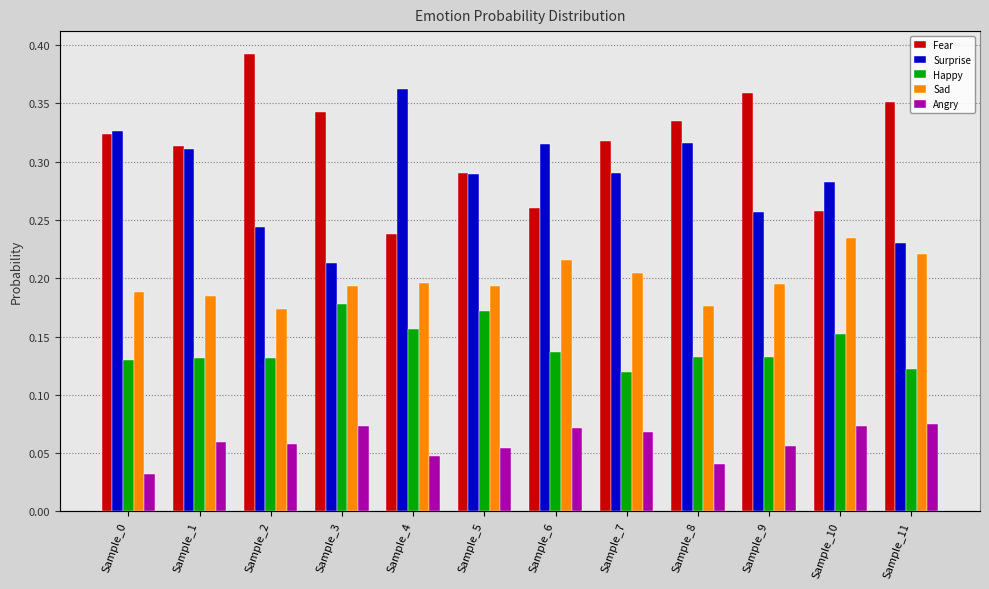

What is the total value across all series at Sample_8?

1.0